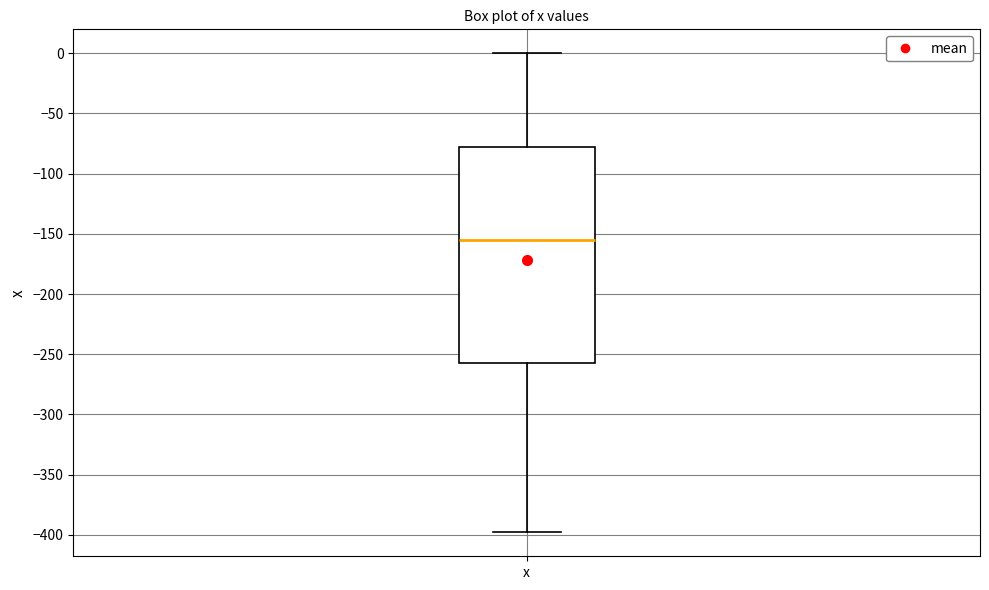

Transcribe this box plot: give where the median line is, the range the box spans, and where the two whiskers end, as read against the y-axis. The values are not printed on the chart, so give them approximately, as read against the axis.

median -155, box -255 to -80, whiskers -400 to 0